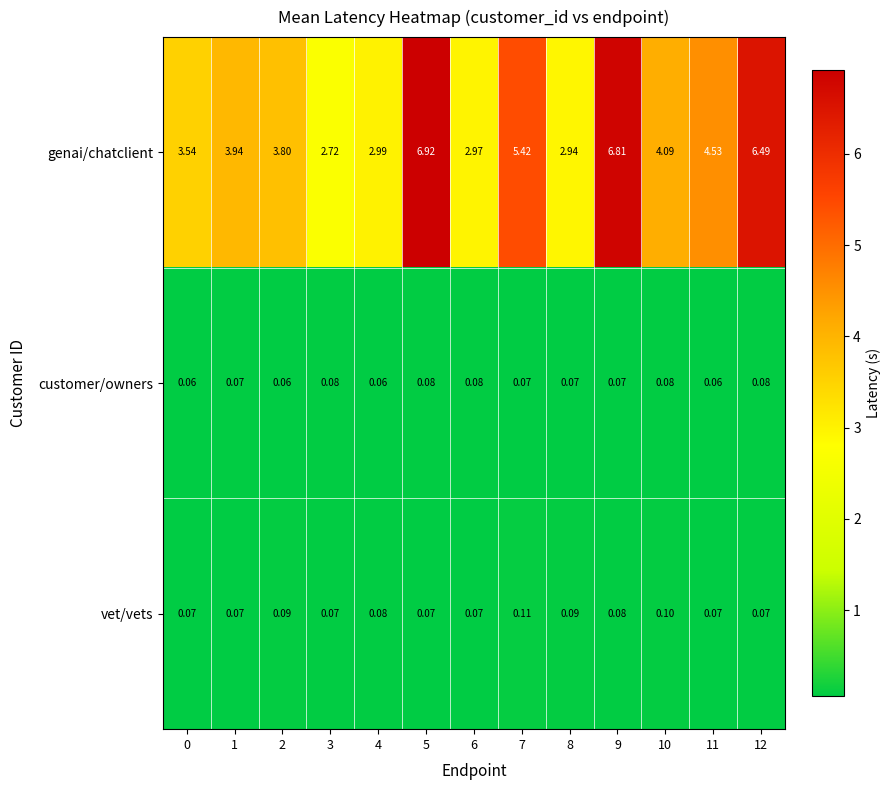

Which series has the largest total across all categories?

genai/chatclient